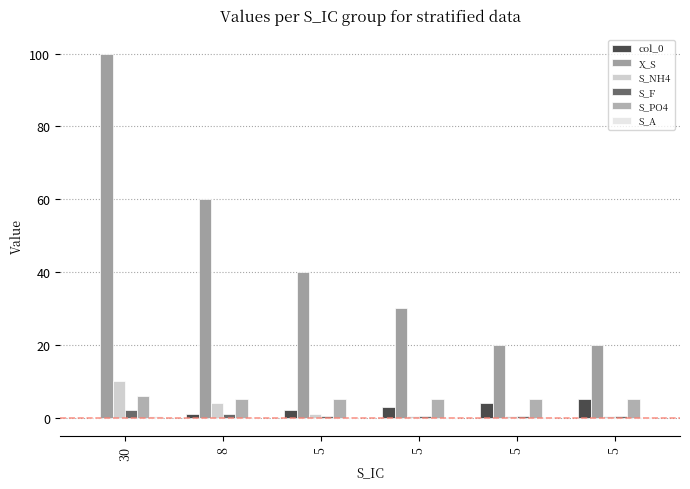

The col_0 series shows 5.0 at 5. True or false?

True